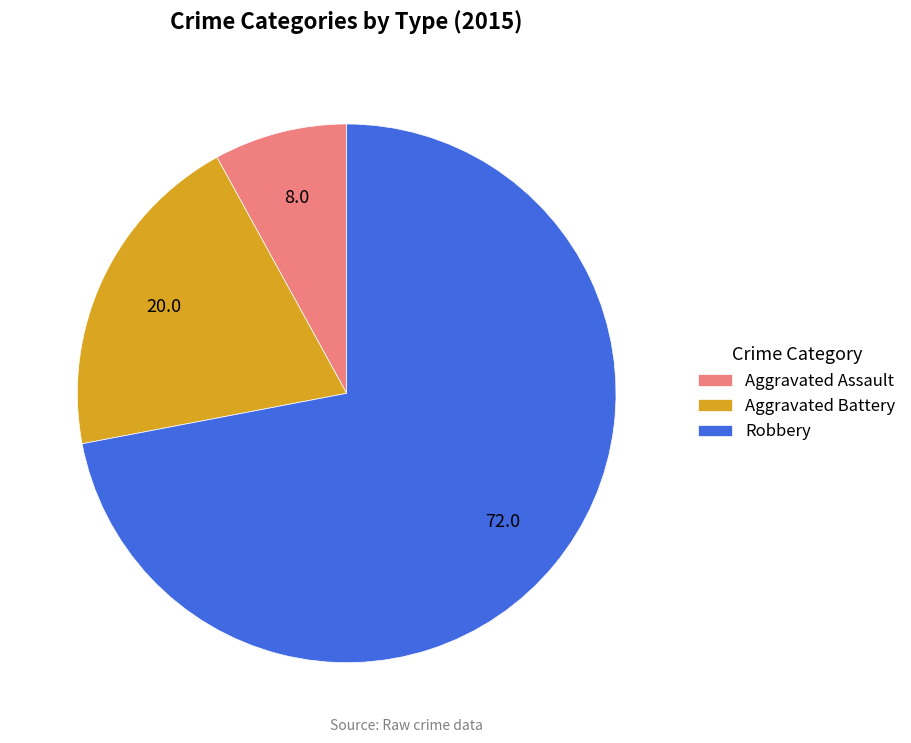

What is the smallest slice in the pie chart?

Aggravated Assault